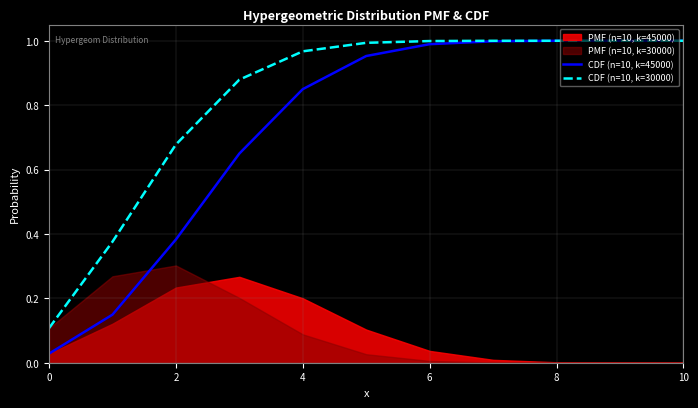

True or false: CDF (n=10, k=45000) and CDF (n=10, k=30000) cross at least once.

False